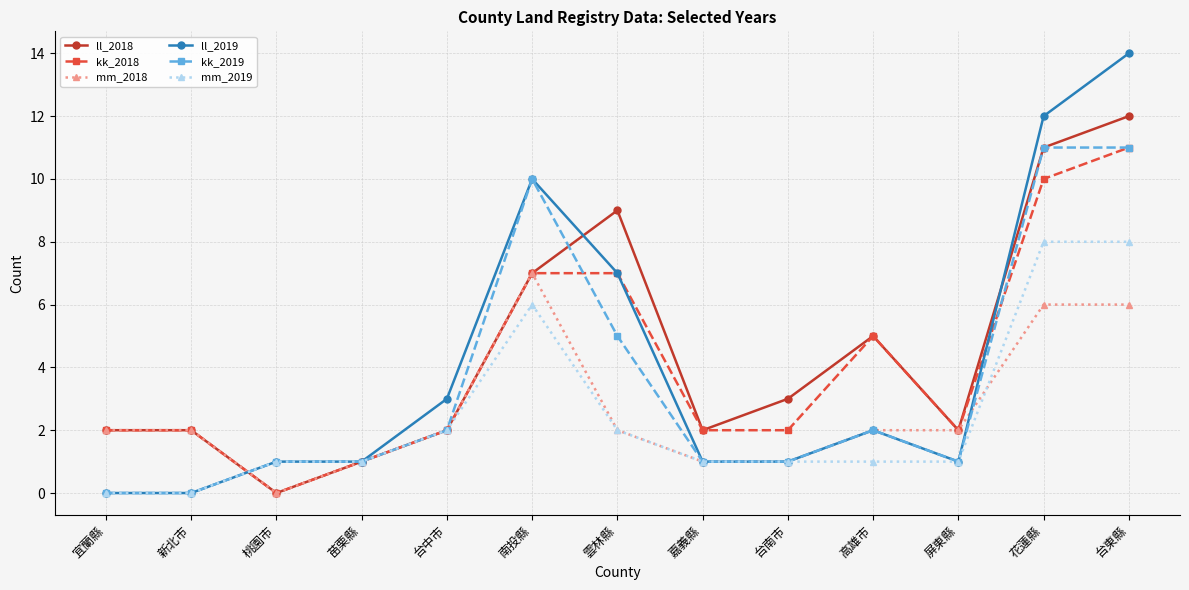

Where is the first local minimum for mm_2018?

桃園市